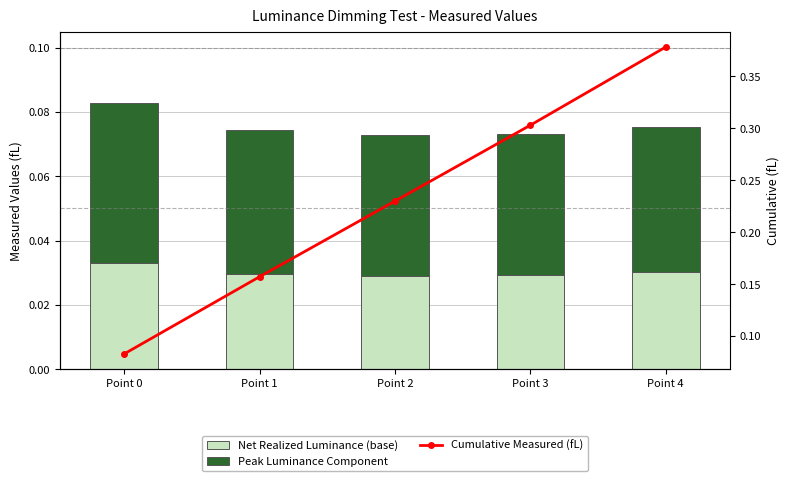

List the series in order of their peak value, lowest first.

Net Realized Luminance (base), Peak Luminance Component, Cumulative Measured (fL)